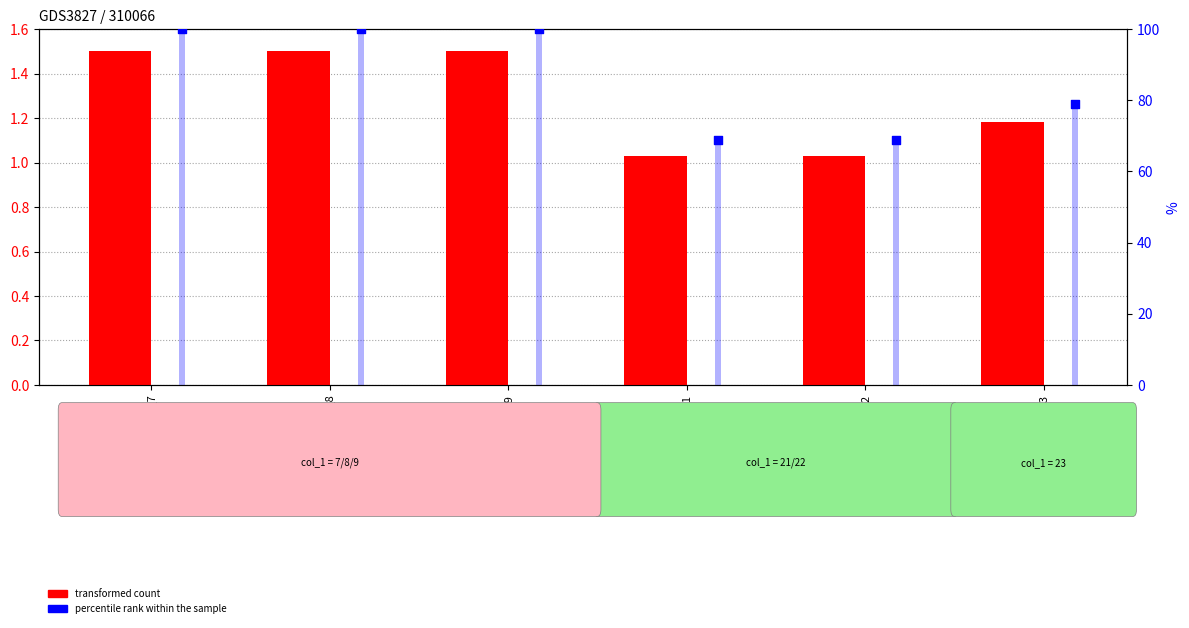

Is the value of percentile rank within the sample at GSM_21 greater than the value of transformed count at GSM_7?

Yes